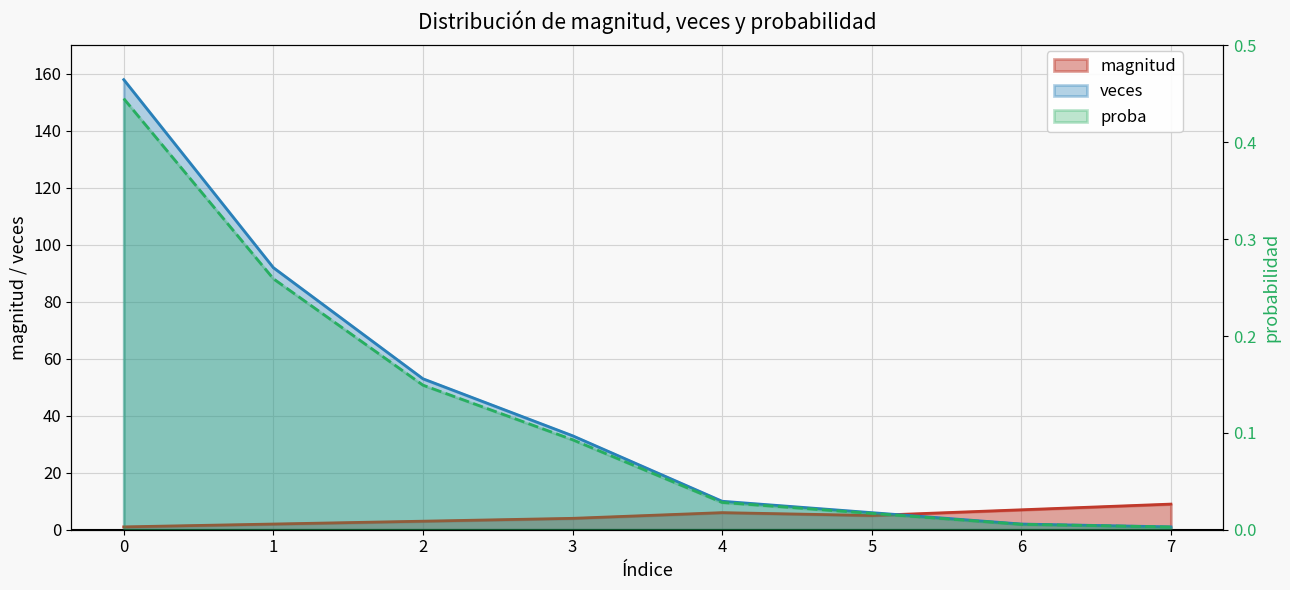

At 2, list the series in order from largest to smallest.

veces, magnitud, proba